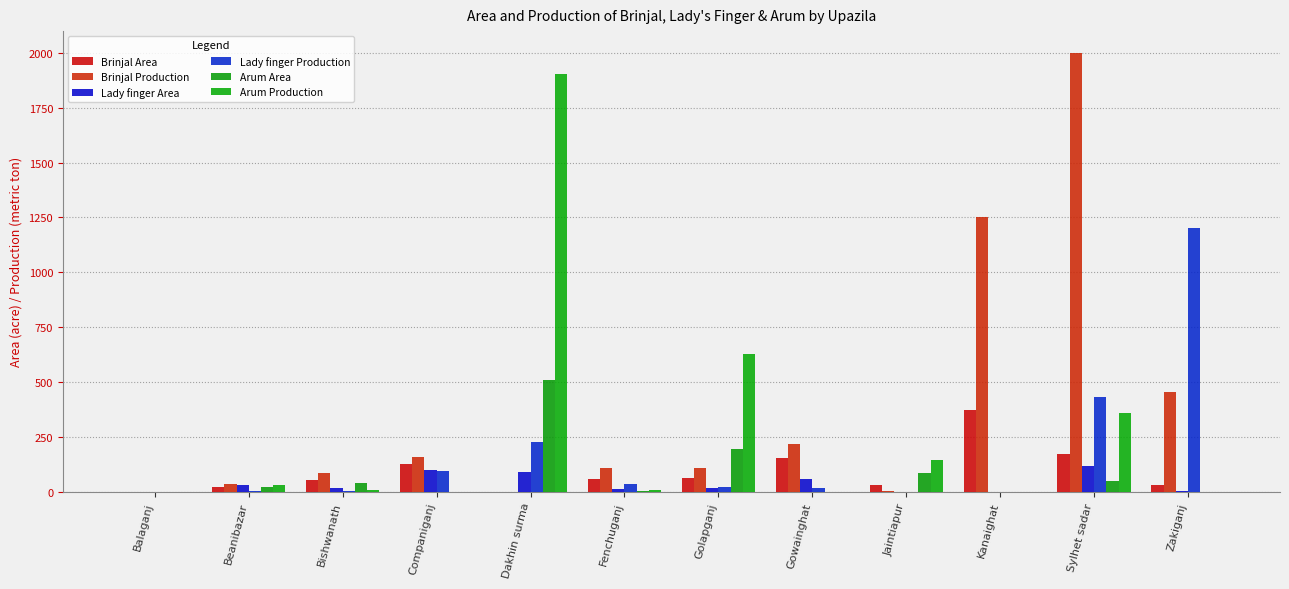

Reading left to right, transcribe all the data shown in this chart.

Brinjal Area: Balaganj=0.0	Beanibazar=21.0	Bishwanath=52.0	Companiganj=127.0	Dakhin surma=0.0	Fenchuganj=57.0	Golapganj=62.0	Gowainghat=151.0	Jaintiapur=32.0	Kanaighat=370.0	Sylhet sadar=173.0	Zakiganj=30.0
Brinjal Production: Balaganj=0.0	Beanibazar=33.4	Bishwanath=83.2	Companiganj=159.0	Dakhin surma=0.0	Fenchuganj=109.0	Golapganj=106.0	Gowainghat=218.9	Jaintiapur=1.5	Kanaighat=1250.0	Sylhet sadar=2000.0	Zakiganj=455.0
Lady finger Area: Balaganj=0.0	Beanibazar=30.0	Bishwanath=15.0	Companiganj=97.0	Dakhin surma=91.0	Fenchuganj=11.0	Golapganj=17.0	Gowainghat=57.0	Jaintiapur=0.0	Kanaighat=0.0	Sylhet sadar=118.0	Zakiganj=3.0
Lady finger Production: Balaganj=0.0	Beanibazar=3.0	Bishwanath=1.0	Companiganj=96.0	Dakhin surma=225.0	Fenchuganj=34.5	Golapganj=22.0	Gowainghat=16.5	Jaintiapur=0.0	Kanaighat=0.0	Sylhet sadar=432.0	Zakiganj=1200.0
Arum Area: Balaganj=0.0	Beanibazar=19.5	Bishwanath=40.0	Companiganj=0.0	Dakhin surma=508.0	Fenchuganj=4.2	Golapganj=192.0	Gowainghat=0.0	Jaintiapur=83.0	Kanaighat=0.0	Sylhet sadar=49.0	Zakiganj=0.0
Arum Production: Balaganj=0.0	Beanibazar=32.0	Bishwanath=7.2	Companiganj=0.0	Dakhin surma=1906.0	Fenchuganj=5.2	Golapganj=629.0	Gowainghat=0.0	Jaintiapur=143.0	Kanaighat=0.0	Sylhet sadar=360.0	Zakiganj=0.0